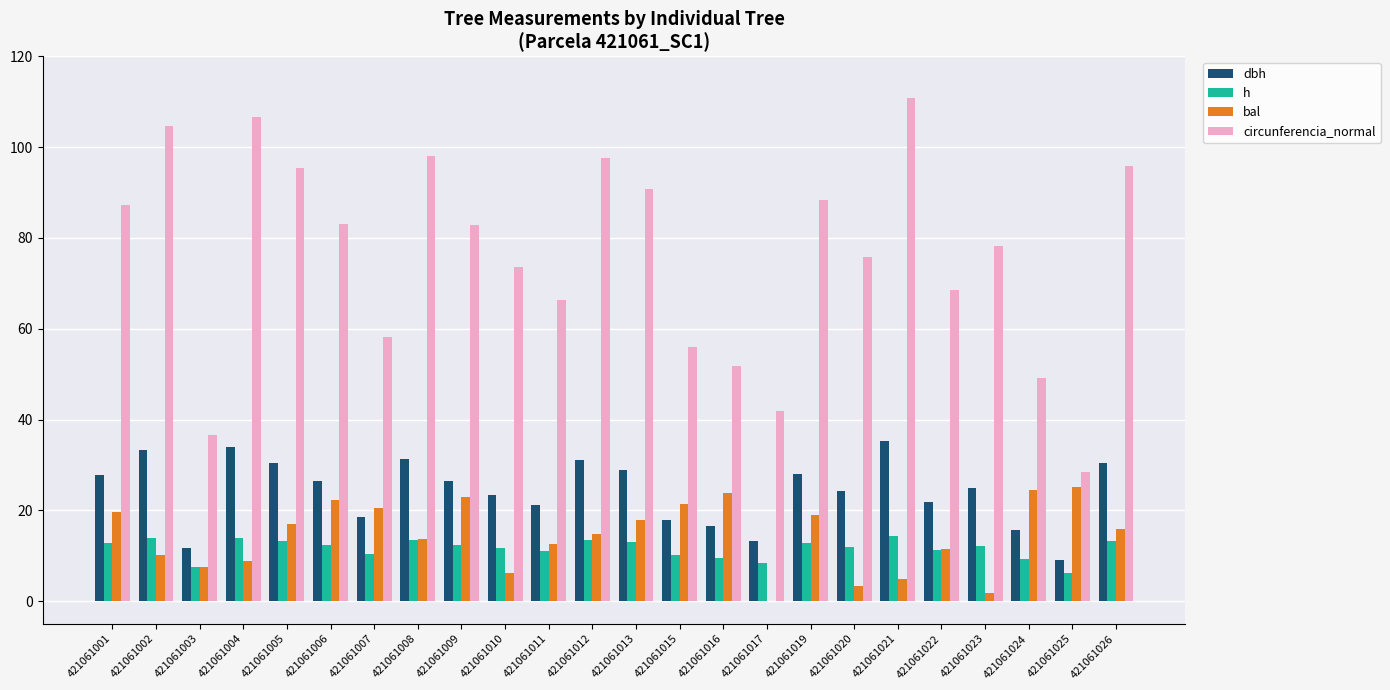

What is the maximum value shown in the chart?

110.8